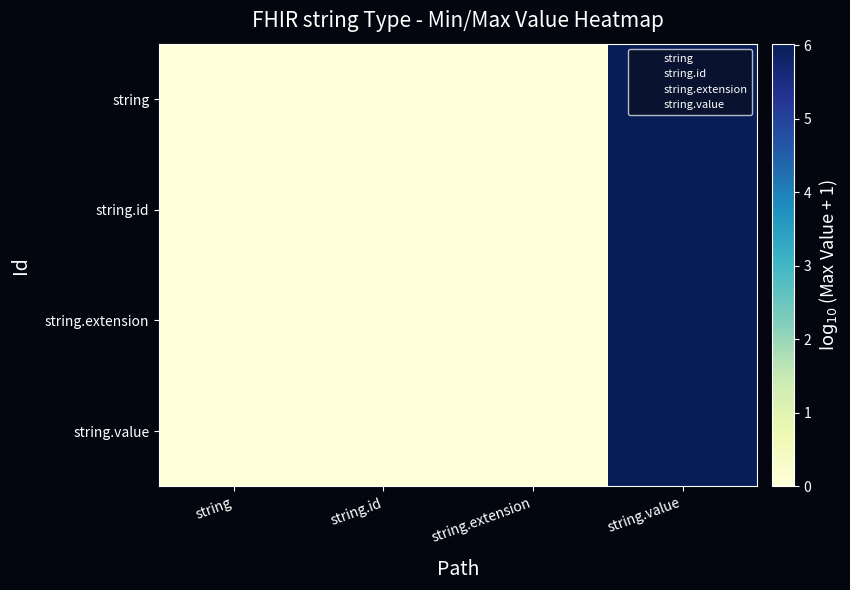

Reading left to right, list all the values displayed in this chart.

string: string=0.0	string.id=0.0	string.extension=0.0	string.value=6.0
string.id: string=0.0	string.id=0.0	string.extension=0.0	string.value=6.0
string.extension: string=0.0	string.id=0.0	string.extension=0.0	string.value=6.0
string.value: string=0.0	string.id=0.0	string.extension=0.0	string.value=6.0